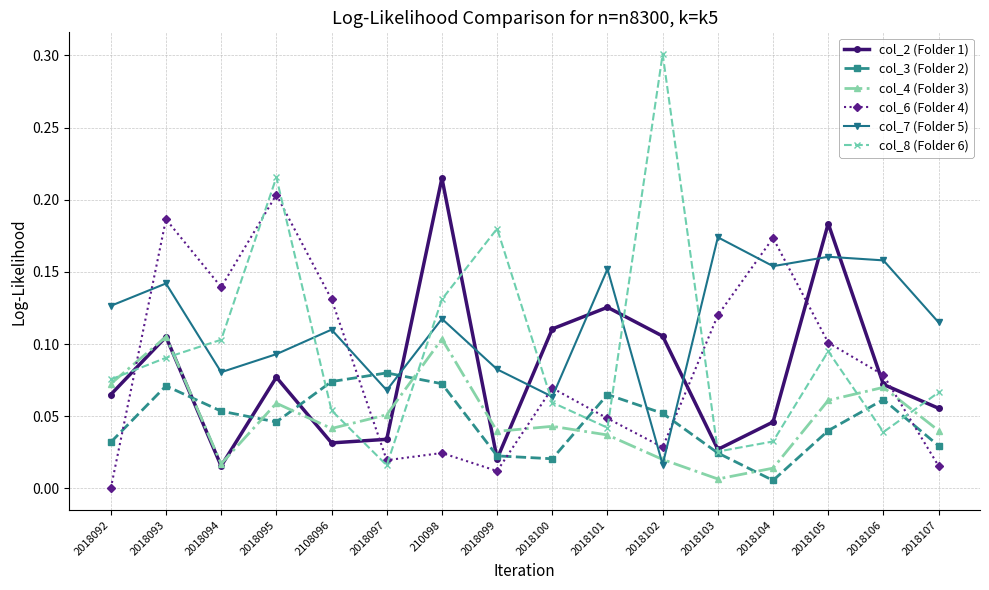

What is the label of the 15th point from the left?

2018106